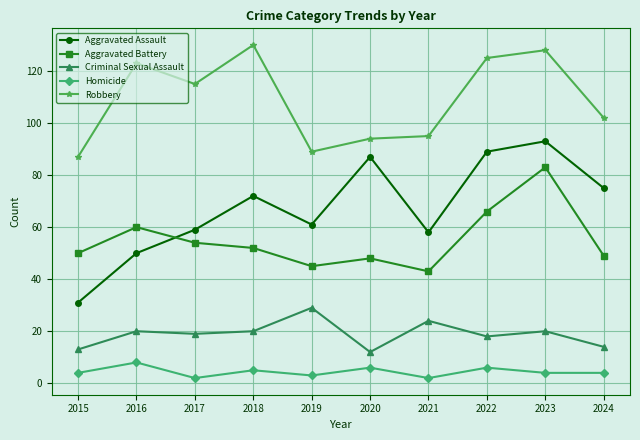

Rank the series by their maximum value, from lowest to highest.

Homicide, Criminal Sexual Assault, Aggravated Battery, Aggravated Assault, Robbery